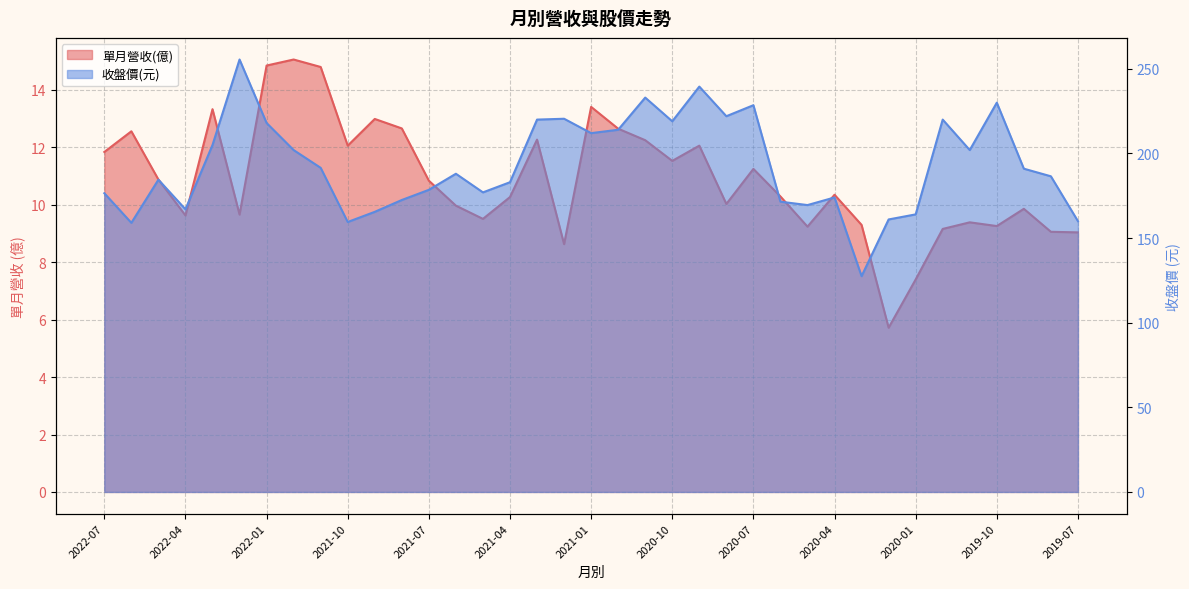

What is the sum of all 單月營收(億) values?

403.1